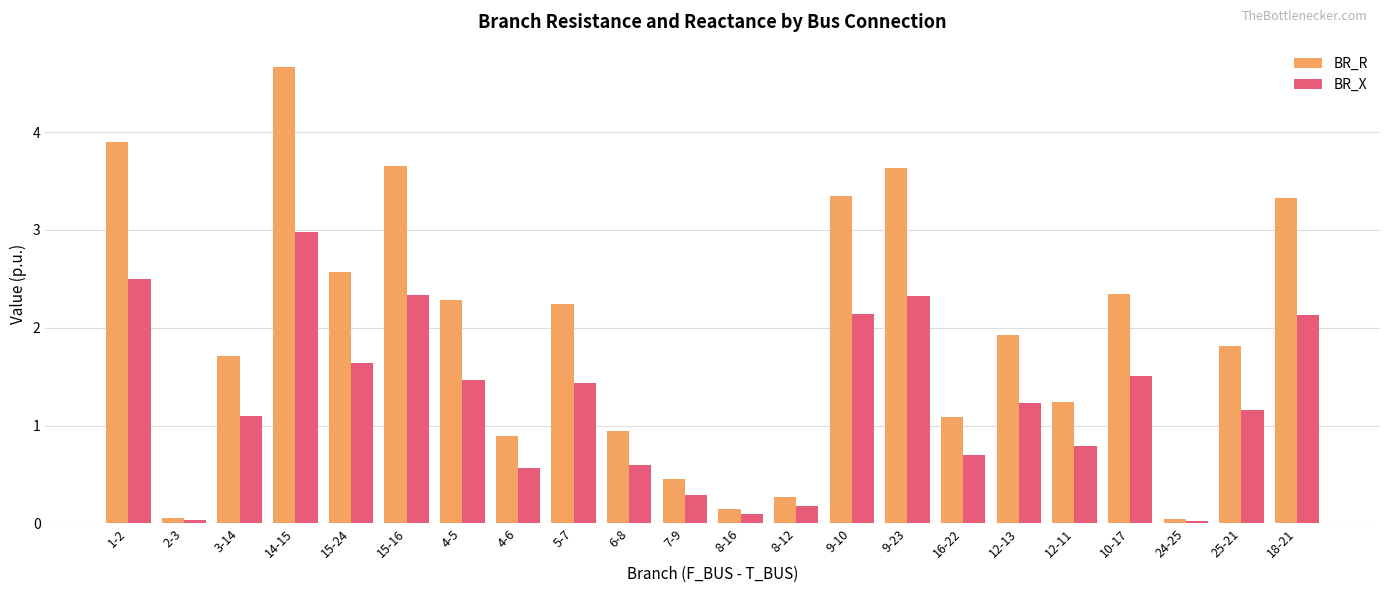

What are all the series names shown in the legend?

BR_R, BR_X